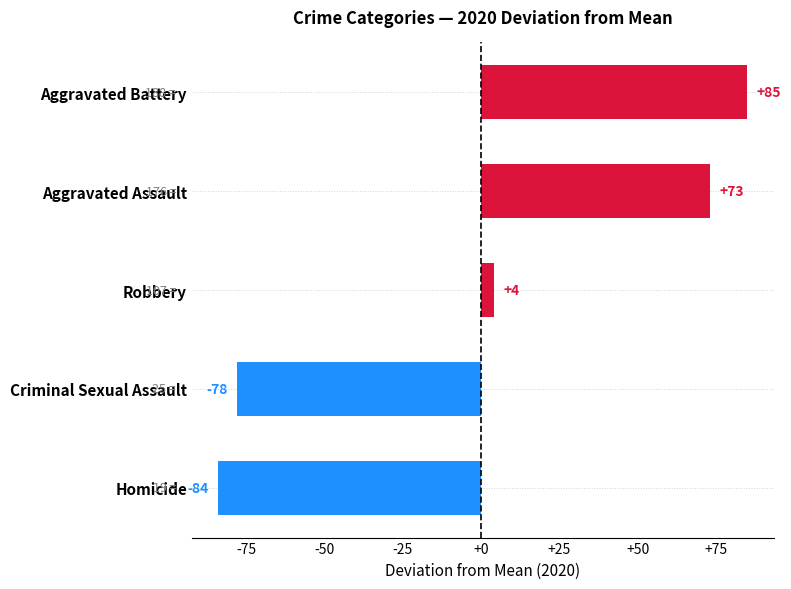

What is the change in value from Homicide to Aggravated Battery?

+169